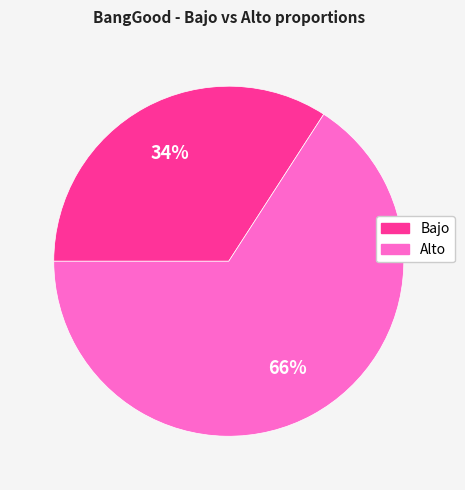

How many segments does this pie chart have?

2